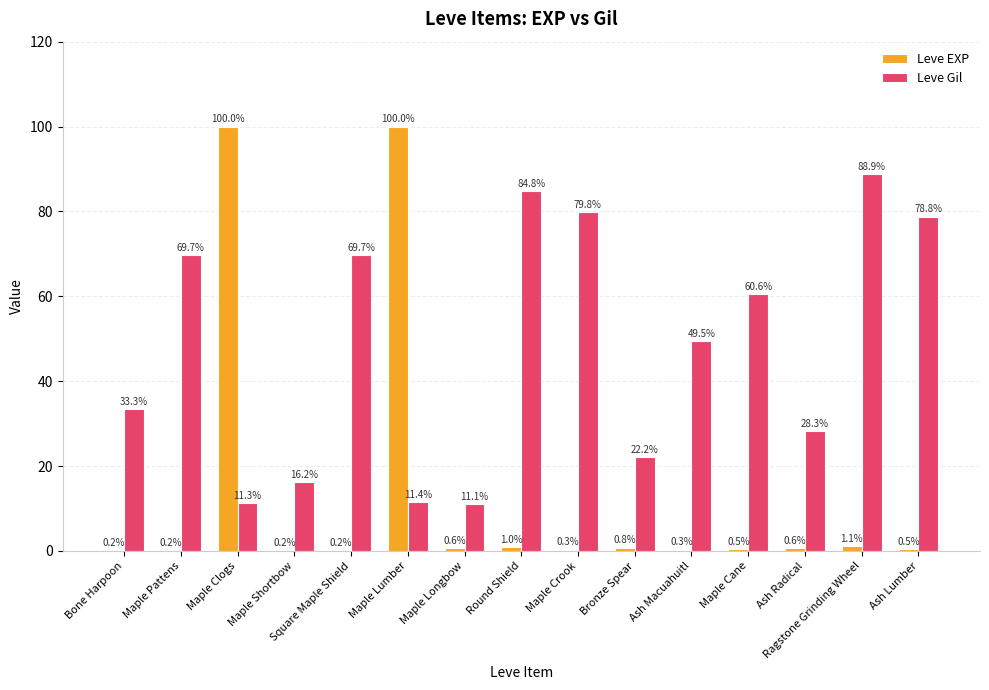

What is the maximum value shown in the chart?

100.0